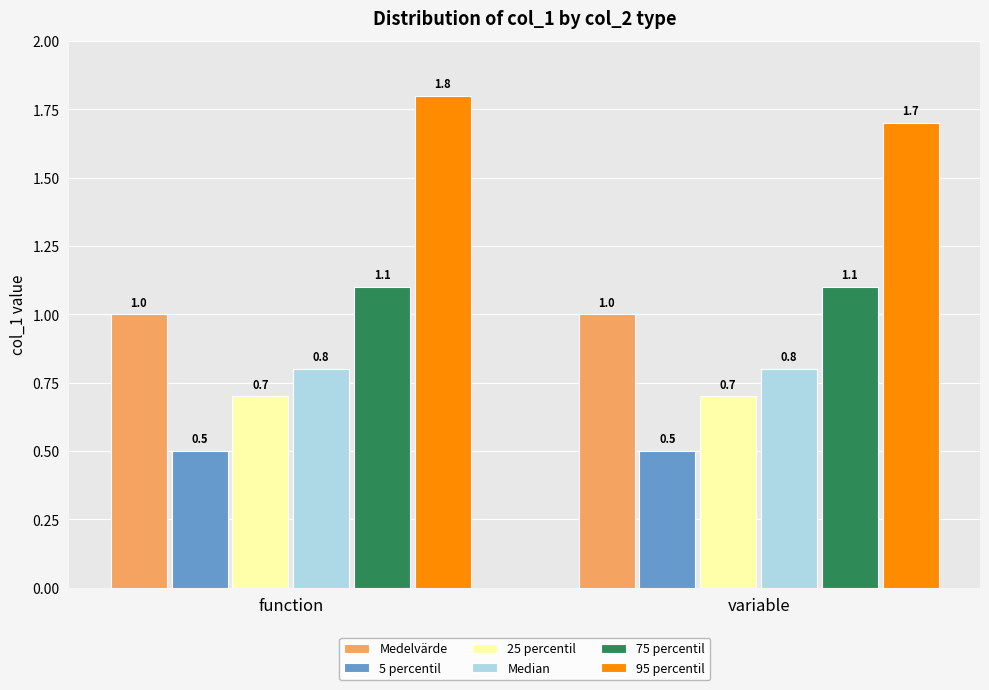

Reading right to left, list all the values displayed in this chart.

Medelvärde: 1.0	1.0
5 percentil: 0.5	0.5
25 percentil: 0.7	0.7
Median: 0.8	0.8
75 percentil: 1.1	1.1
95 percentil: 1.7	1.8